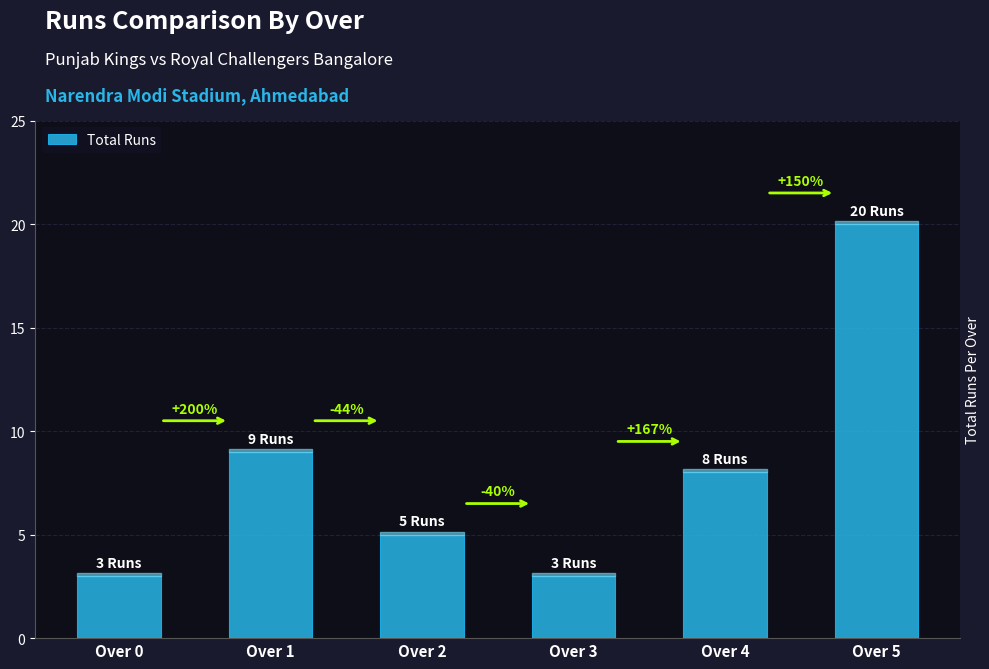

How many bars are there in total?

6